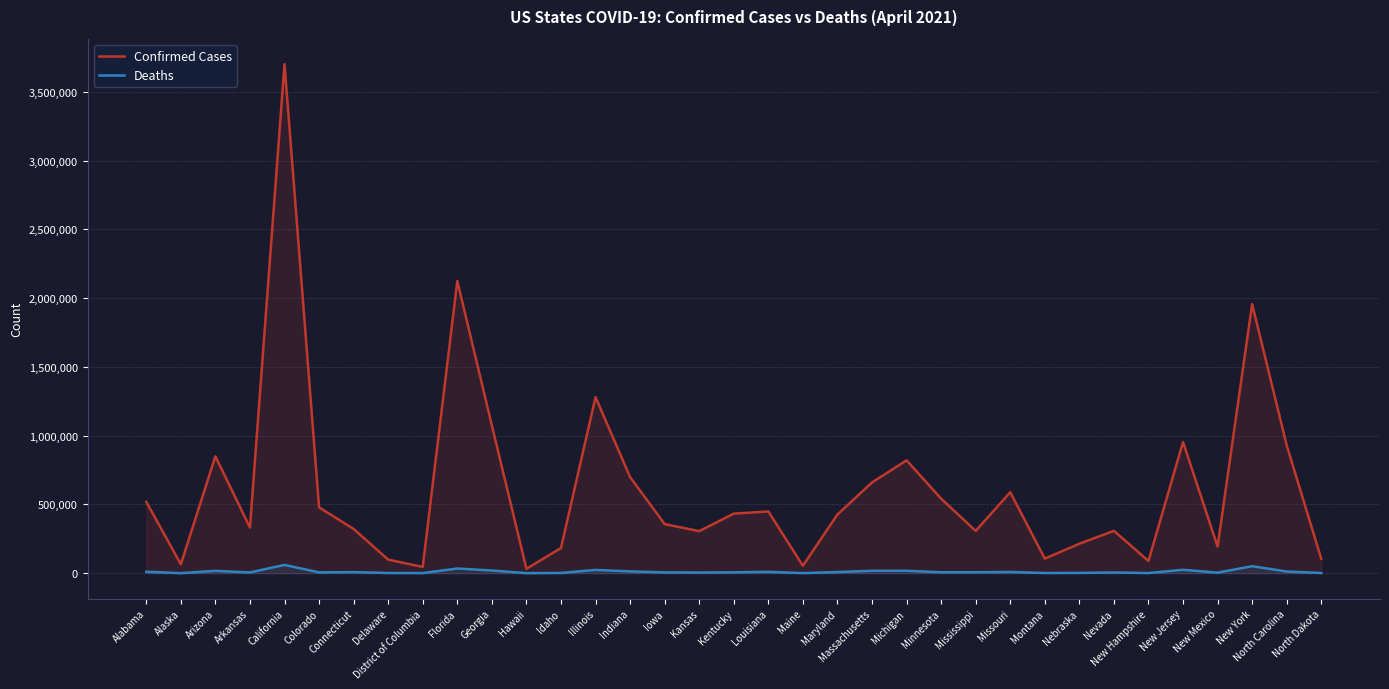

List the labels in order of Deaths value, largest first.

California, New York, Florida, New Jersey, Illinois, Georgia, Michigan, Massachusetts, Arizona, Indiana, North Carolina, Alabama, Louisiana, Missouri, Maryland, Connecticut, Mississippi, Minnesota, Kentucky, Colorado, Iowa, Arkansas, Nevada, Kansas, New Mexico, Nebraska, Idaho, Delaware, Montana, North Dakota, New Hampshire, District of Columbia, Maine, Hawaii, Alaska